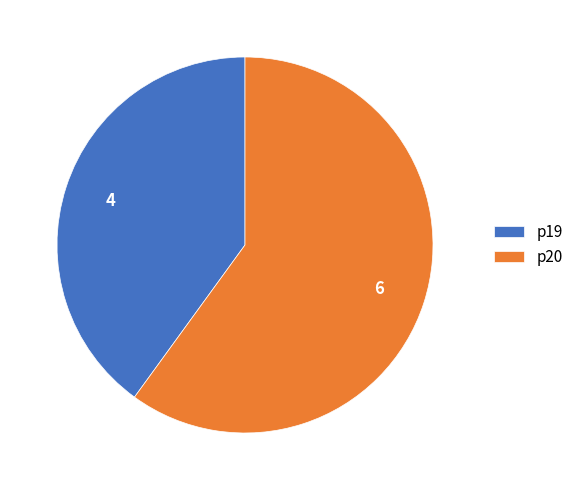

Rank the categories by value from highest to lowest.

p20, p19